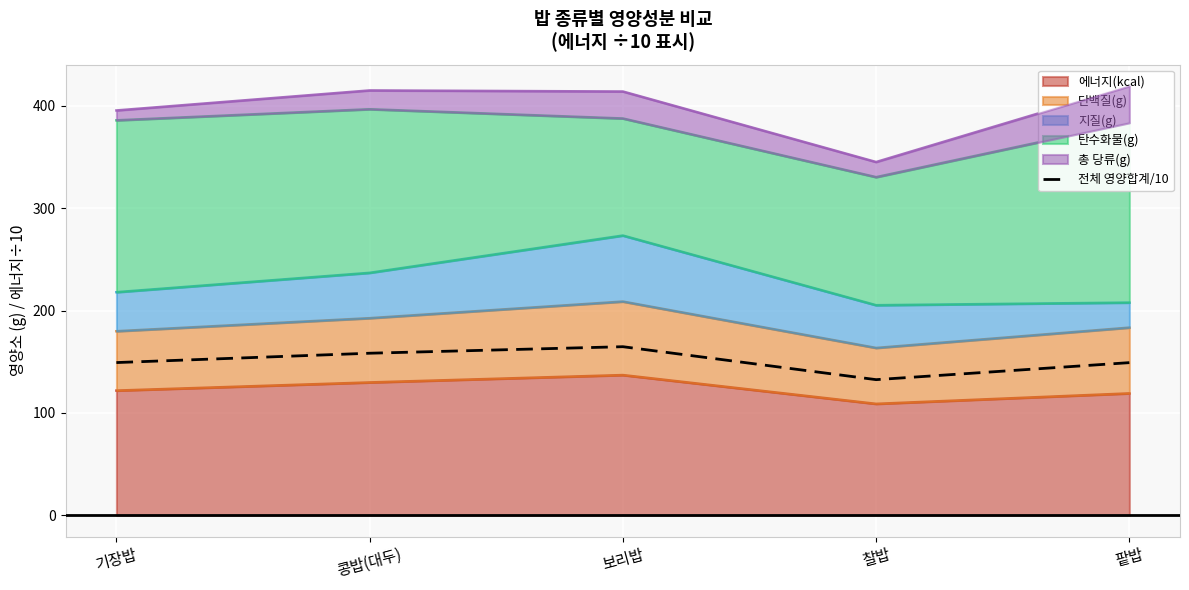

What is the minimum value shown in the chart?

132.5